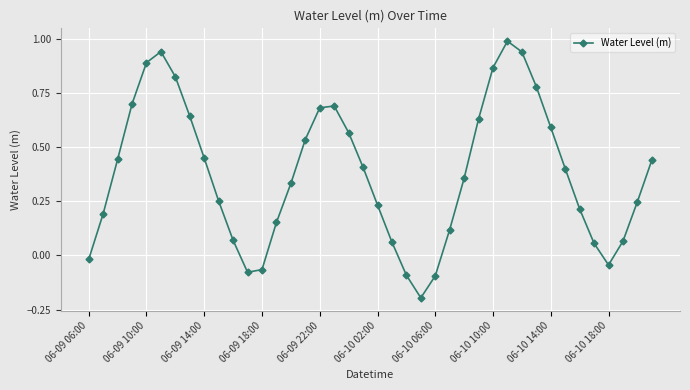

What is the sum of all values?

15.2